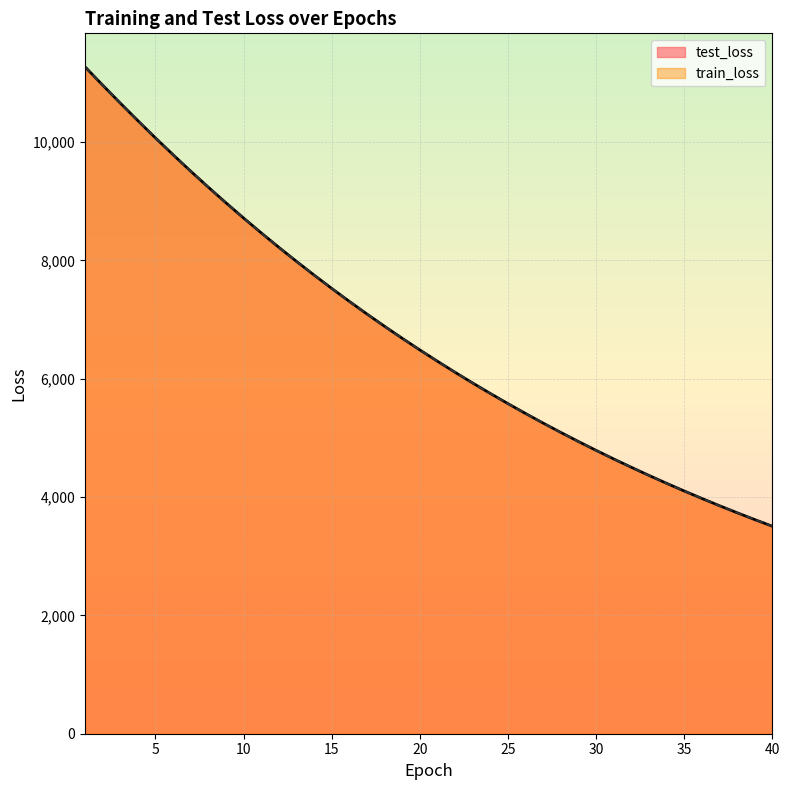

Reading left to right, extract all data points from this chart.

test_loss: 11276.5	10966.8	10662.9	10365.3	10072.9	9788.8	9510.2	9239.8	8976.0	8718.5	8467.9	8223.5	7985.8	7754.3	7528.7	7309.4	7095.5	6887.7	6685.6	6488.5	6296.9	6110.3	5929.0	5752.2	5580.6	5413.7	5251.2	5093.5	4939.9	4790.5	4645.3	4504.2	4366.9	4233.7	4103.7	3977.7	3855.1	3736.1	3620.3	3508.0
train_loss: 11277.0	10965.9	10662.1	10363.8	10072.0	9787.5	9509.3	9238.6	8974.8	8717.6	8466.7	8222.5	7984.8	7753.2	7527.7	7308.5	7094.8	6887.0	6684.6	6487.6	6296.1	6109.5	5928.1	5751.6	5580.0	5413.0	5250.7	5092.8	4939.3	4789.9	4644.7	4503.6	4366.4	4233.1	4103.2	3977.2	3854.6	3735.6	3619.8	3507.4